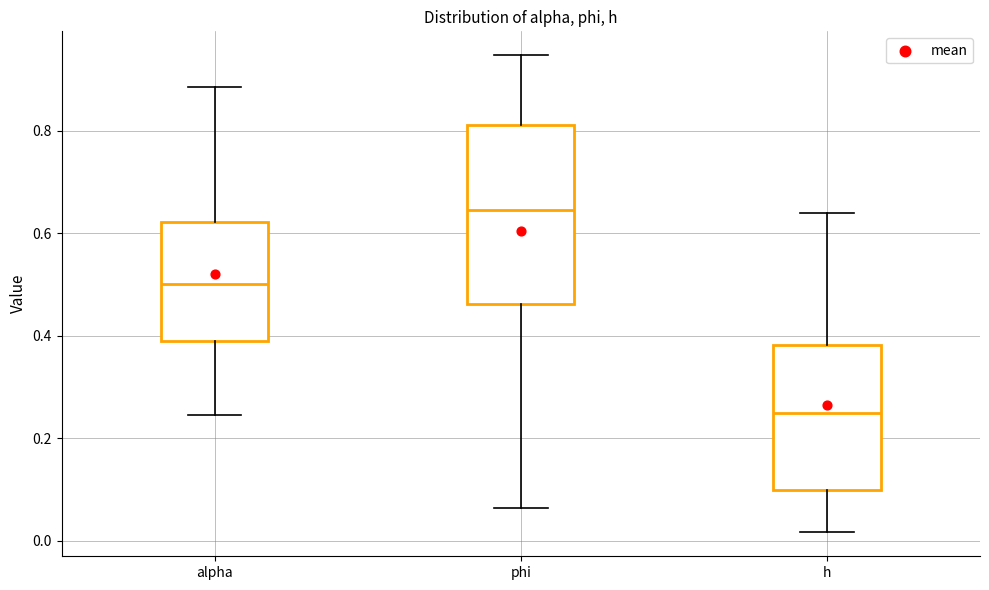

Reading left to right, transcribe this box plot: for each box, give where its median line is, the range the box spans, and where its two whiskers end, as read against the y-axis. The values are not printed on the chart, so give them approximately, as read against the axis.

alpha: median 0.50, box 0.40 to 0.62, whiskers 0.24 to 0.88
phi: median 0.64, box 0.46 to 0.82, whiskers 0.06 to 0.94
h: median 0.24, box 0.10 to 0.38, whiskers 0.02 to 0.64